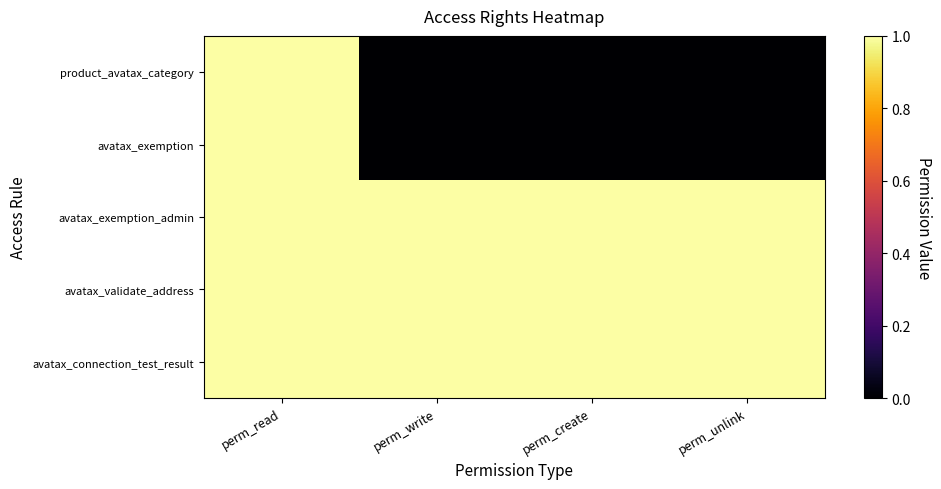

Between perm_read and perm_write, which series saw the biggest shift?

product_avatax_category